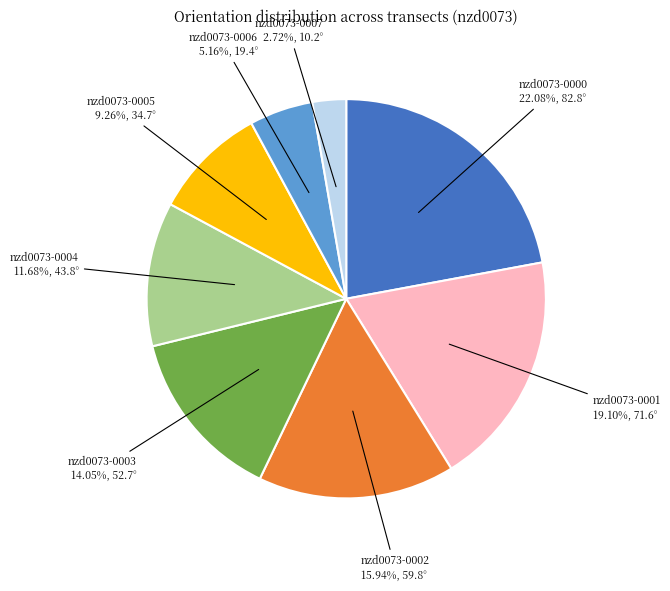

Rank the categories by value from highest to lowest.

nzd0073-0000, nzd0073-0001, nzd0073-0002, nzd0073-0003, nzd0073-0004, nzd0073-0005, nzd0073-0006, nzd0073-0007